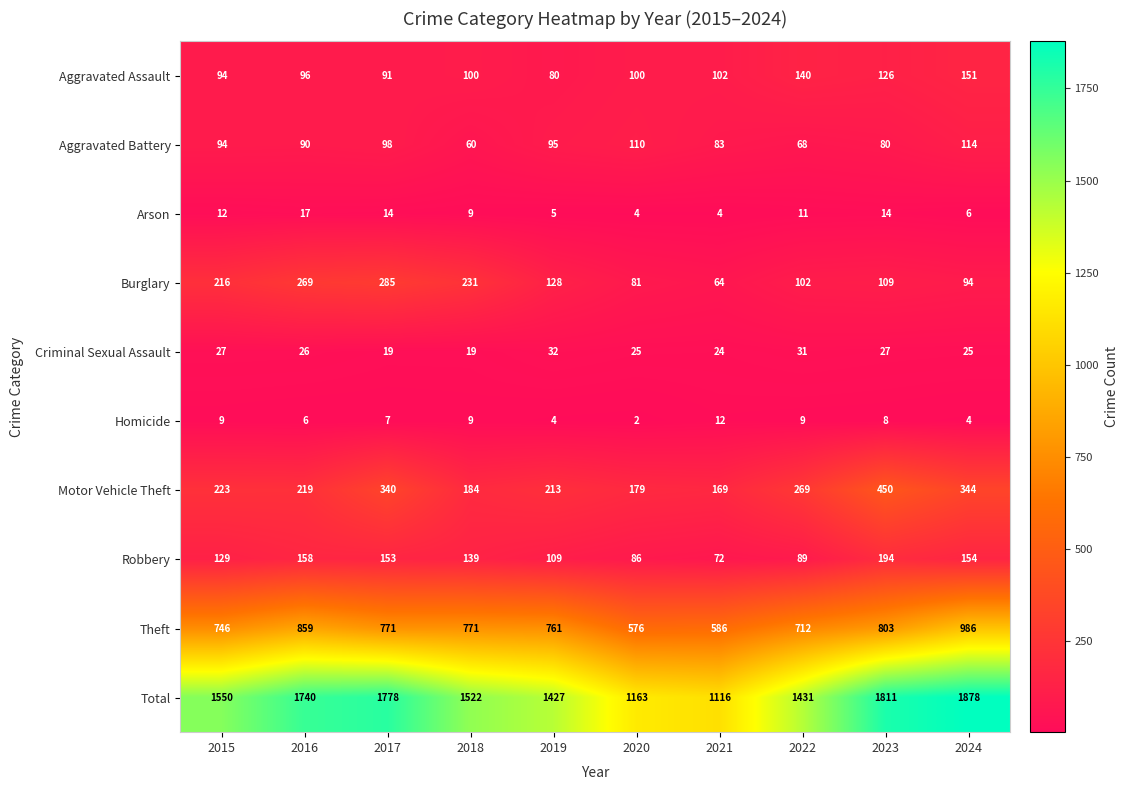

Rank the series at 2022 from highest to lowest value.

Total, Theft, Motor Vehicle Theft, Aggravated Assault, Burglary, Robbery, Aggravated Battery, Criminal Sexual Assault, Arson, Homicide